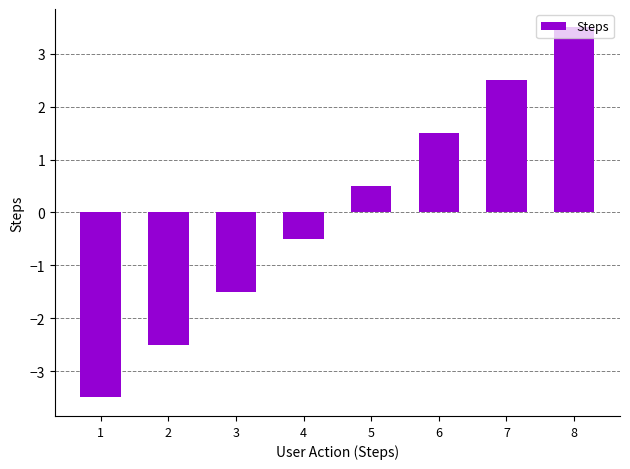

How many data points are less than 0?

4